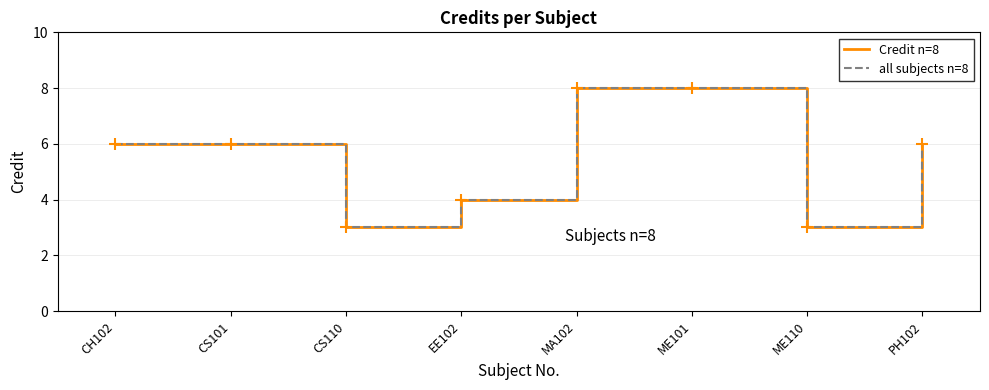

What is the maximum value shown in the chart?

8